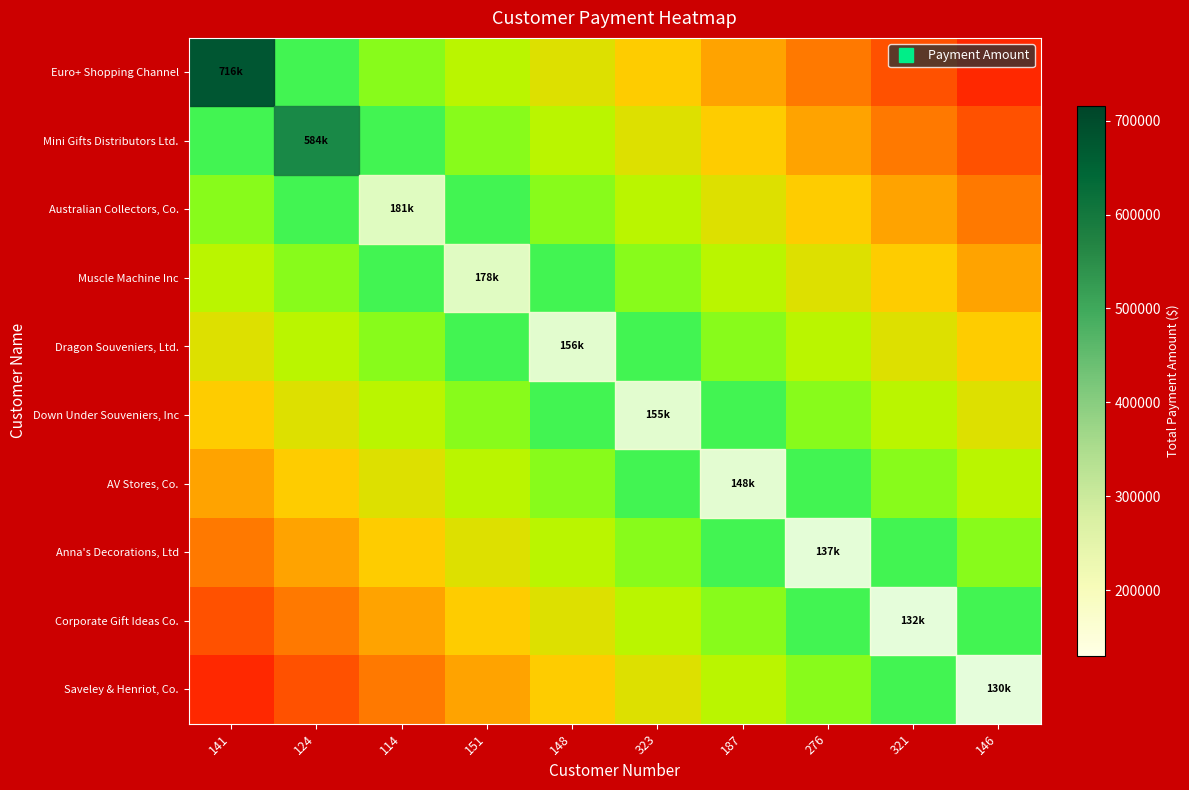

What is the total value across all series at 276?

6.9